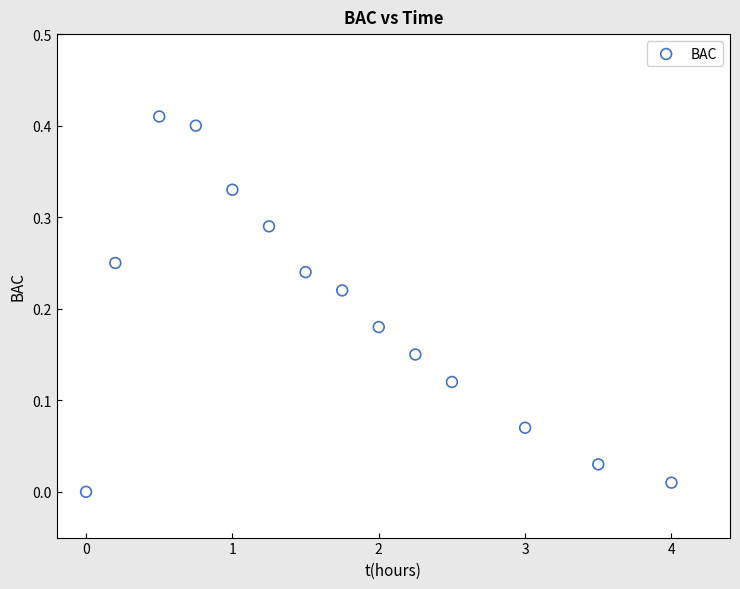

What is the range of X values (max minus min)?

4.0